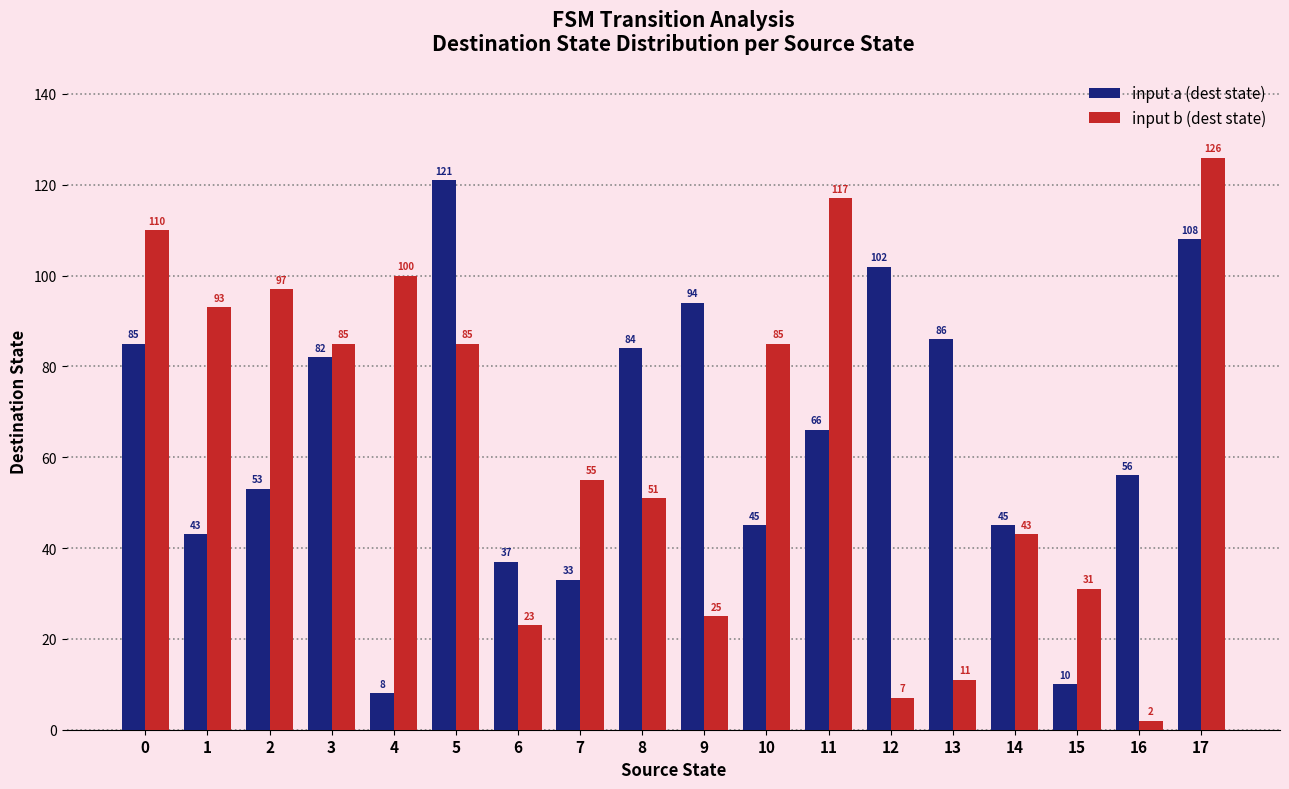

How many bars are there in total?

36